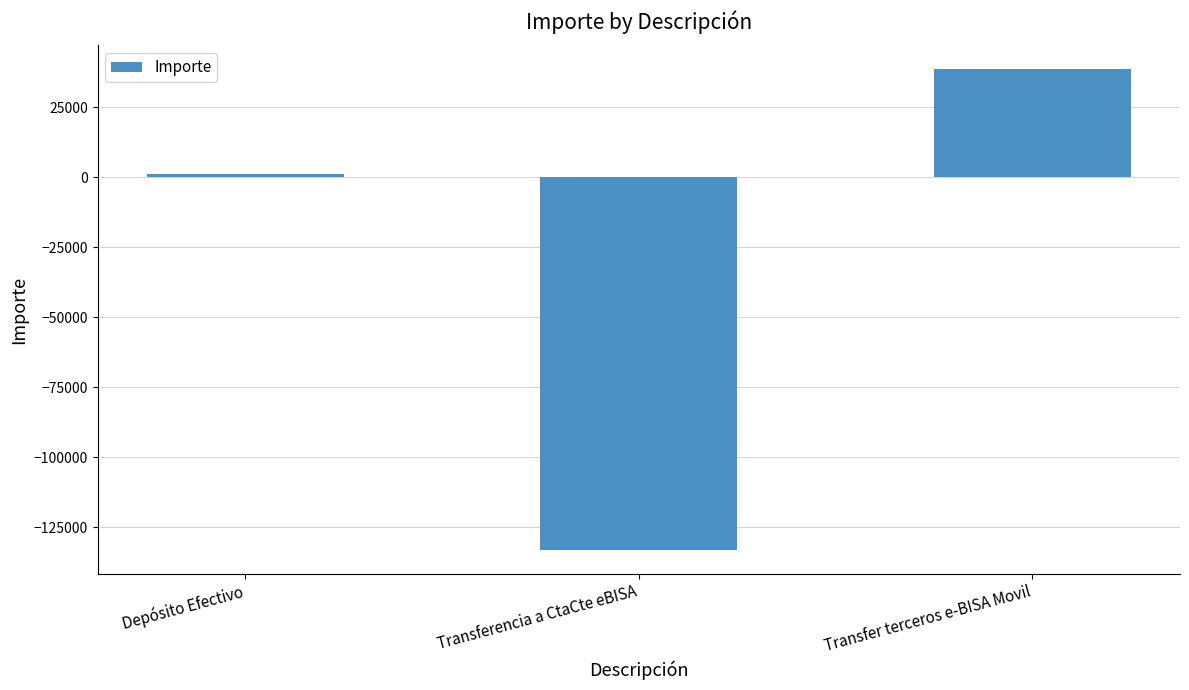

What is the average value?

-31128.5